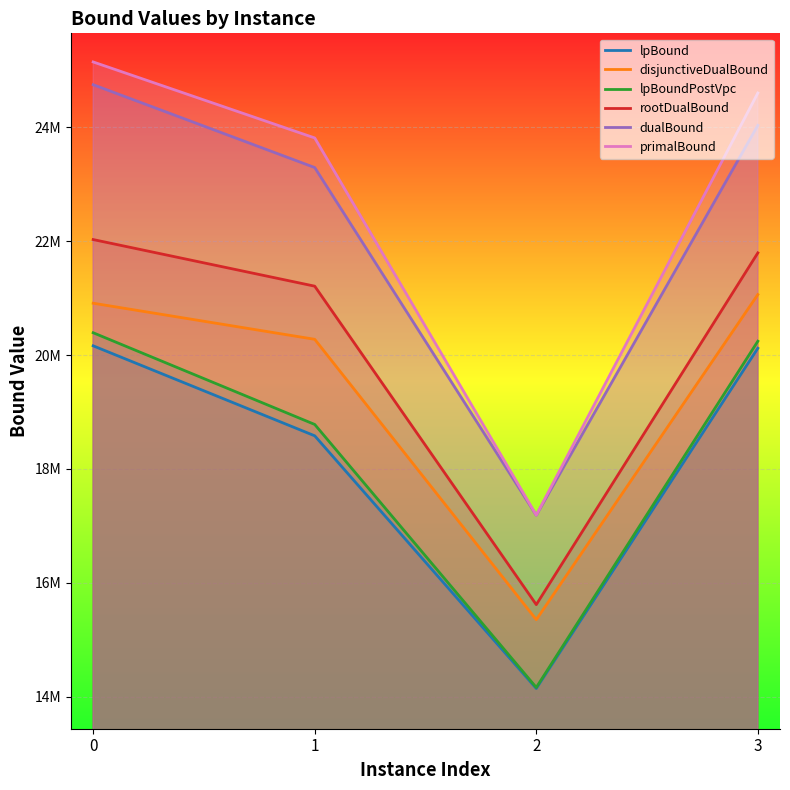

Where is the first local minimum for lpBound?

2